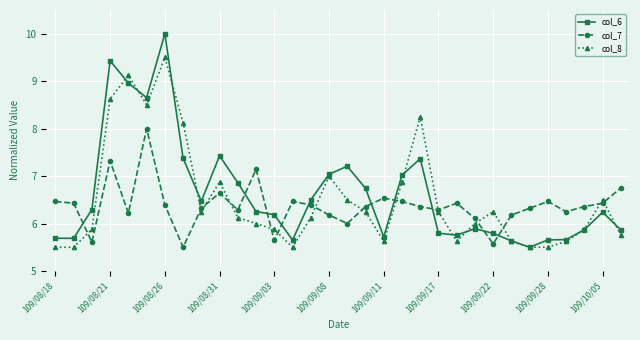

Which series has the widest spread of values?

col_6